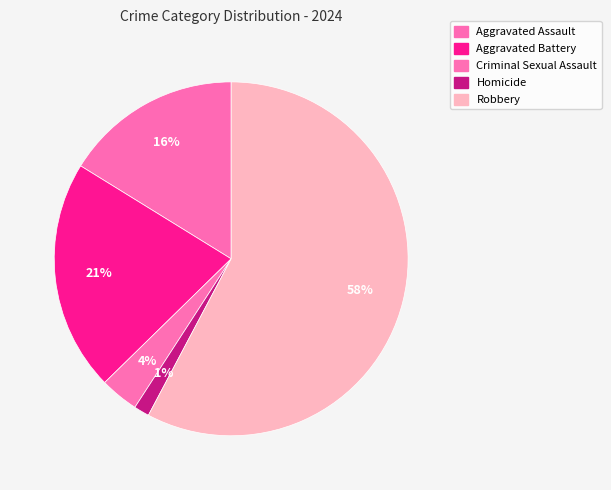

Approximately how many times larger is the value at Homicide compared to Criminal Sexual Assault?

0.4